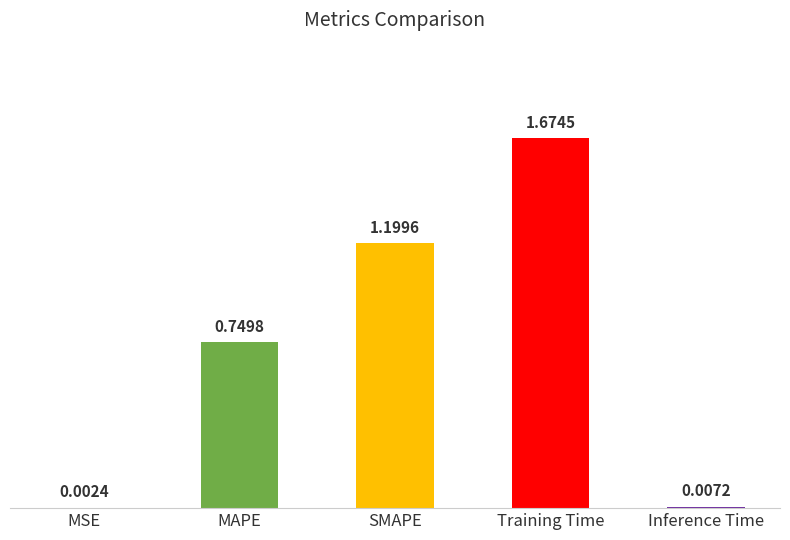

Where is the data nearest to the value 0?

MSE